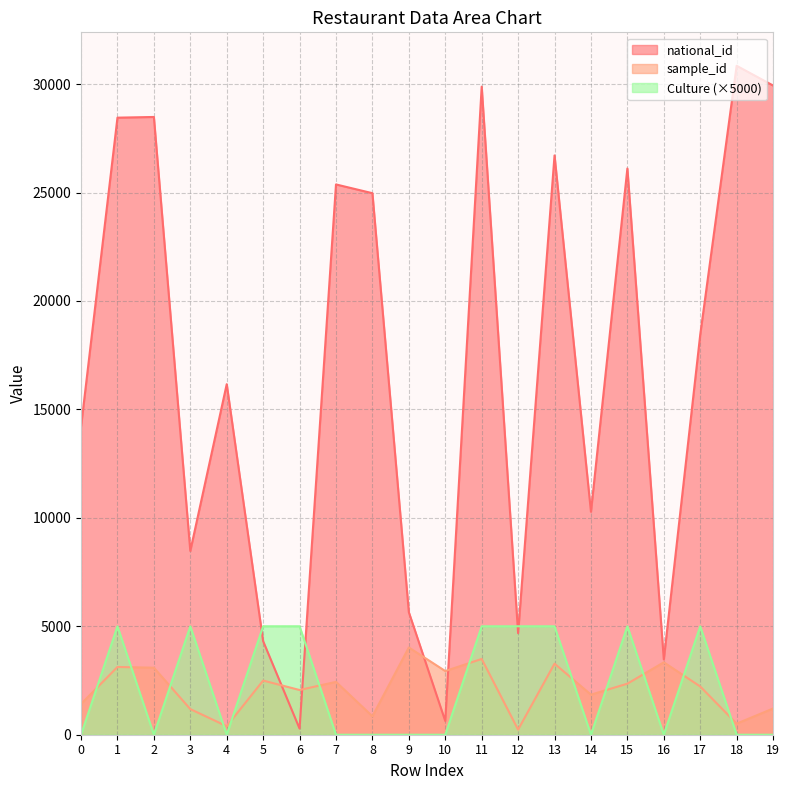

Where is sample_id nearest to the value 2129?

6